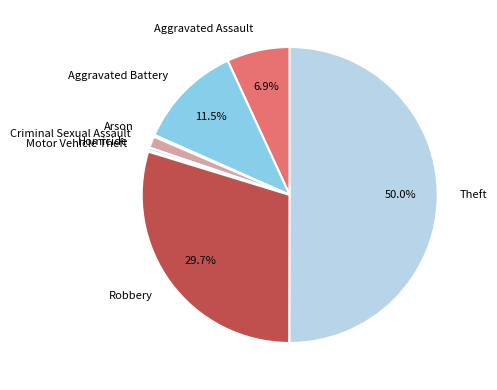

Is it true that Aggravated Battery is 17% of the pie?

False